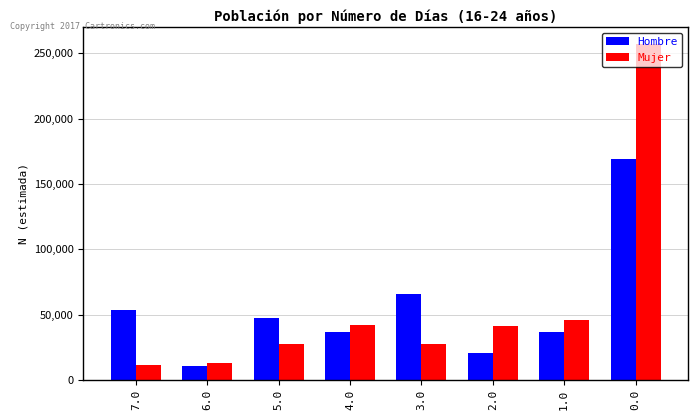

List the series in order of their overall mean, highest first.

Mujer, Hombre